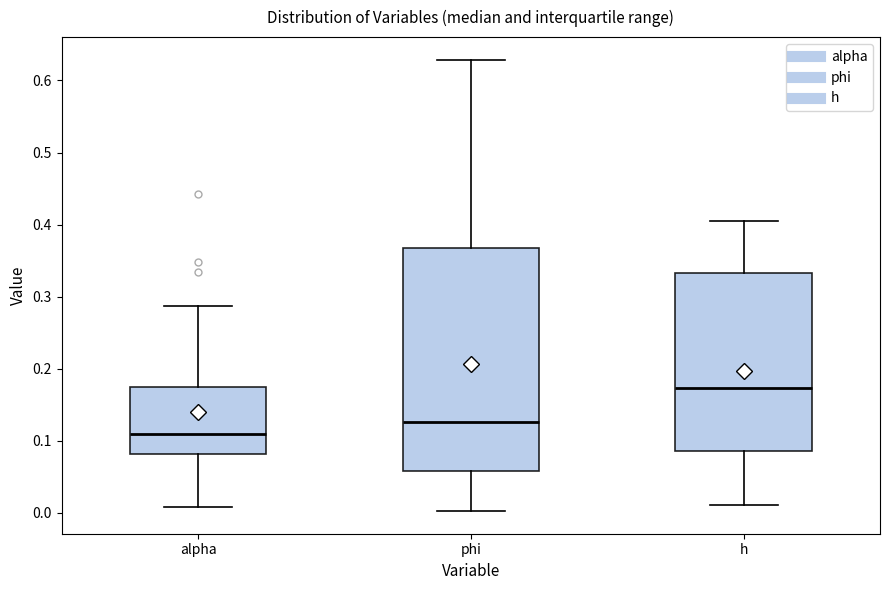

Reading left to right, transcribe this box plot: for each box, give where its median line is, the range the box spans, and where its two whiskers end, as read against the y-axis. The values are not printed on the chart, so give them approximately, as read against the axis.

alpha: median 0.11, box 0.08 to 0.18, whiskers 0.01 to 0.29
phi: median 0.13, box 0.06 to 0.37, whiskers 0.00 to 0.63
h: median 0.17, box 0.09 to 0.33, whiskers 0.01 to 0.41